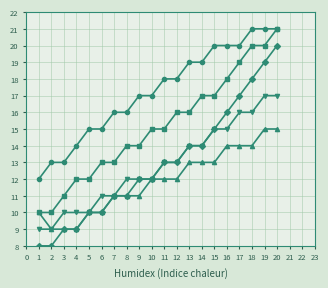

What is the total value across all series at 2?

49